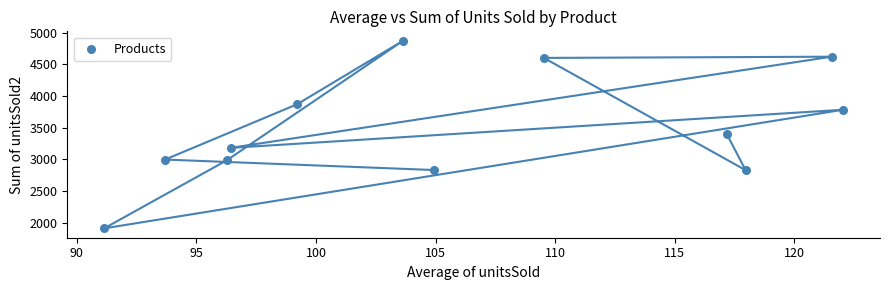

What is the range of Y values (max minus min)?

2957